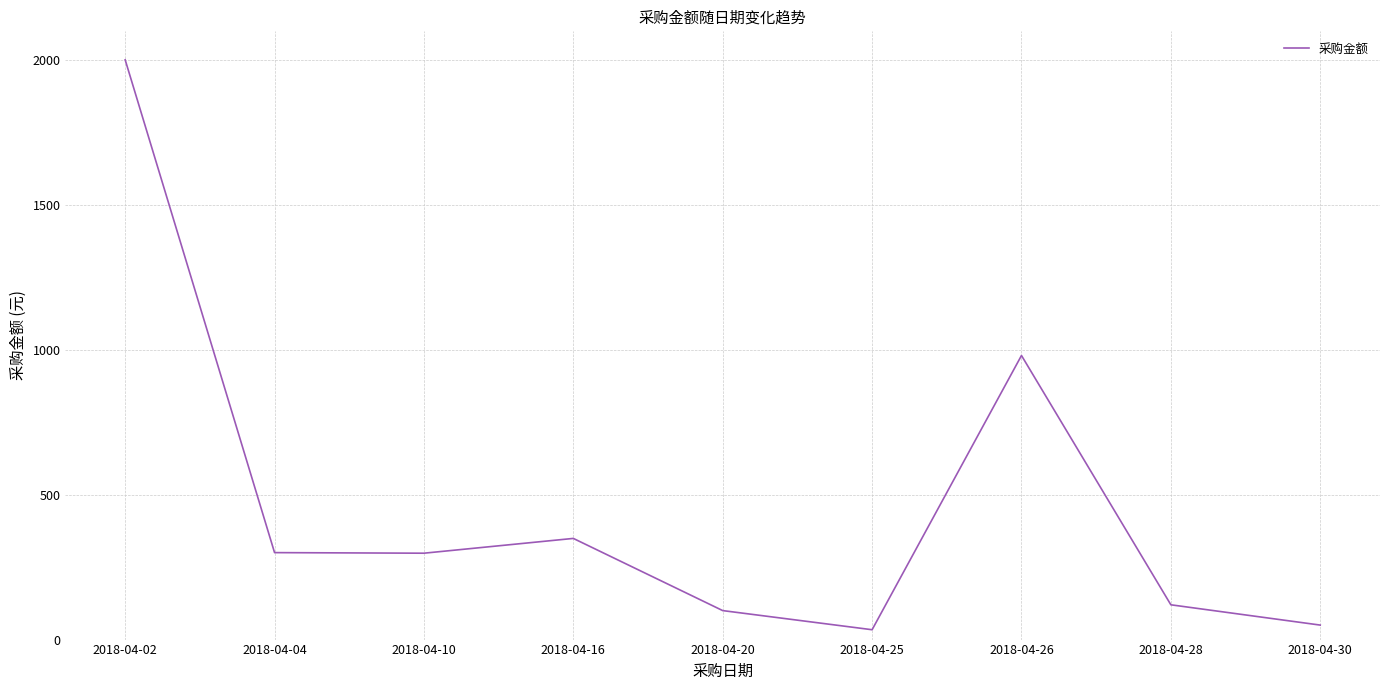

Which label corresponds to the largest value in the chart?

2018-04-02